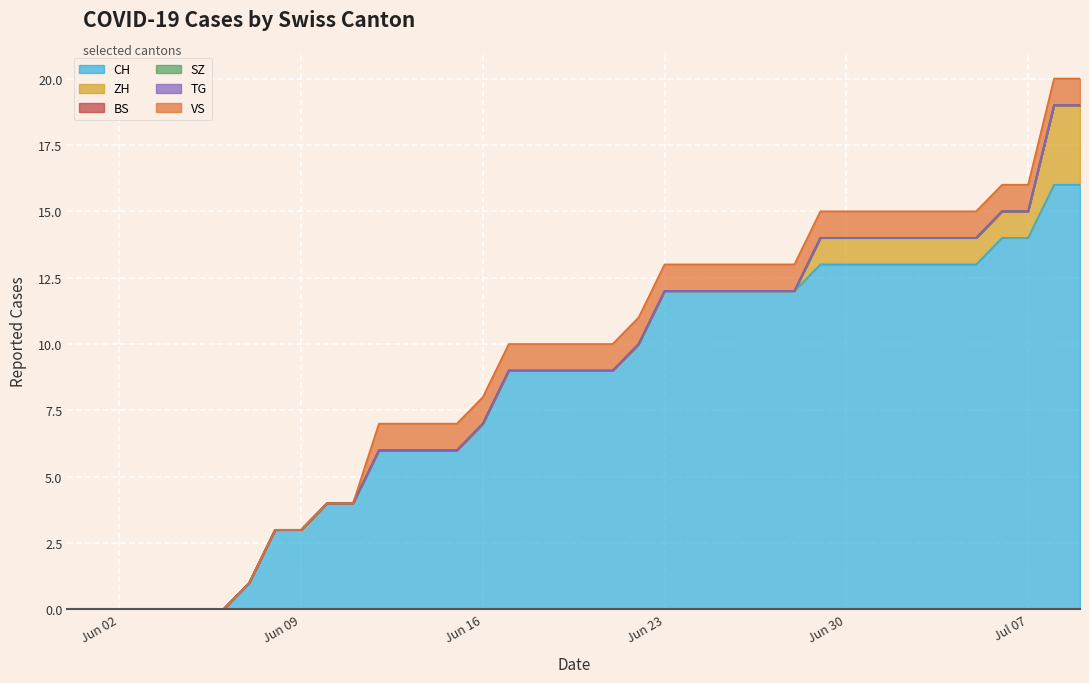

Rank the series by their maximum value, from highest to lowest.

CH, ZH, VS, BS, SZ, TG